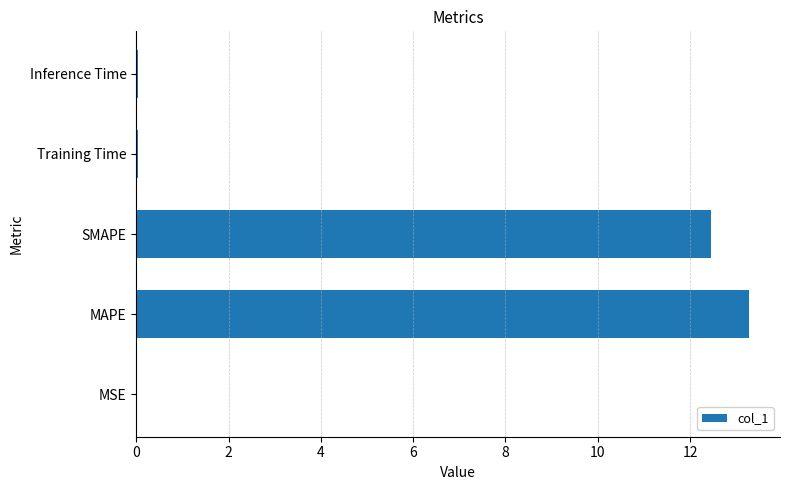

Which has a higher value, MAPE or Training Time?

MAPE